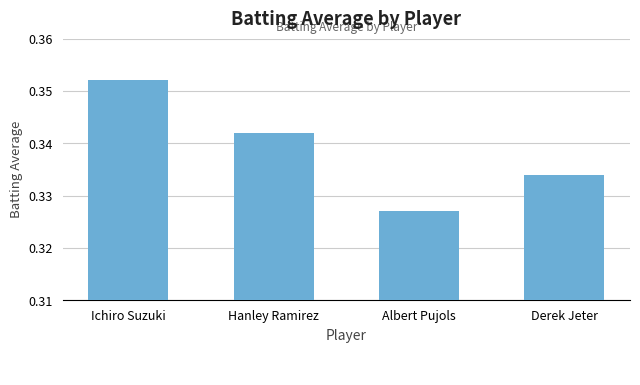

Does the chart contain stacked bars?

No